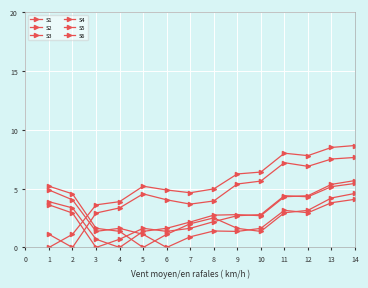

How many intersections are there between S2 and S6?

1